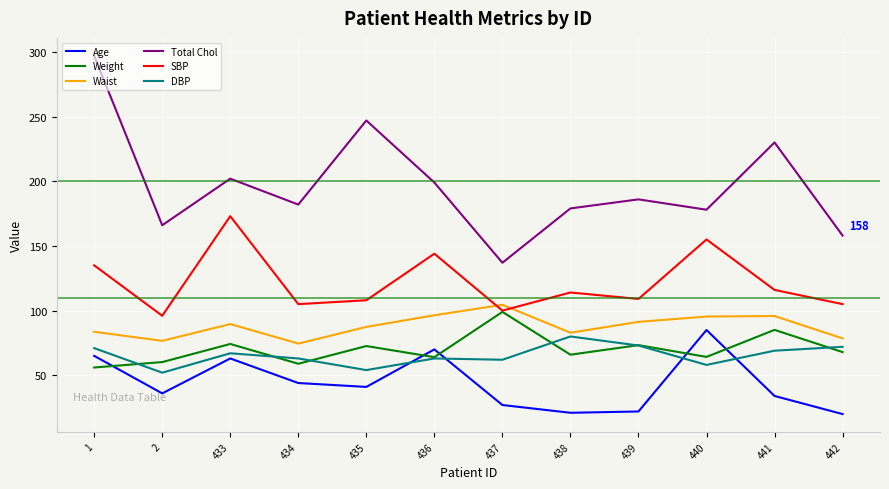

What is the minimum value shown in the chart?

20.0